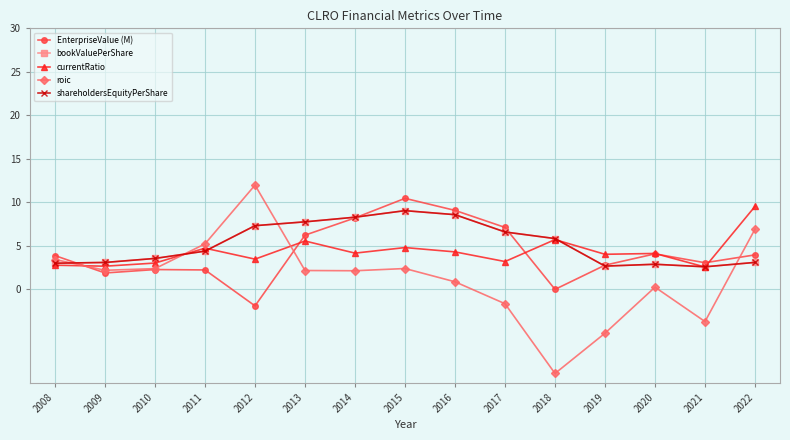

The value of shareholdersEquityPerShare at 2010 is 6.4. True or false?

False